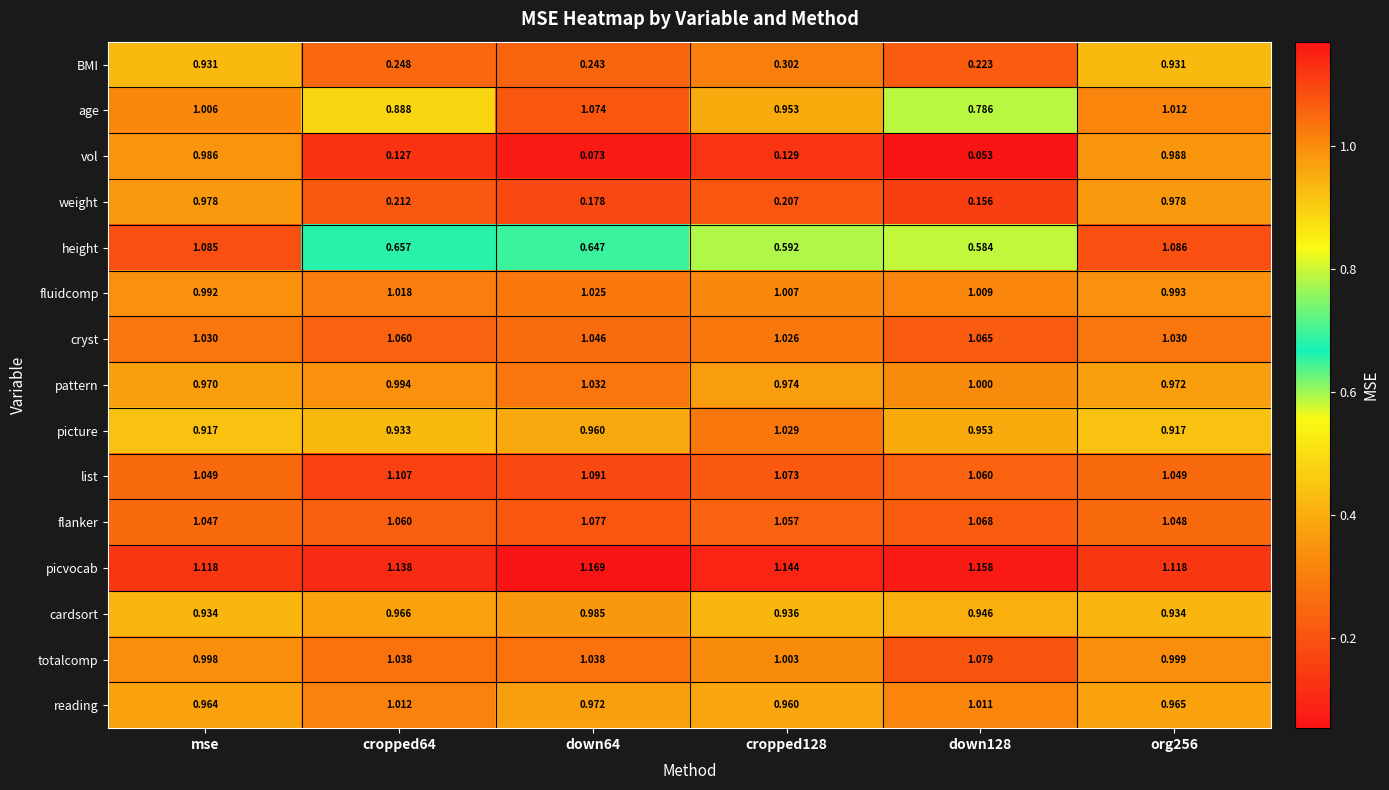

Rank the series by their maximum value, from highest to lowest.

picvocab, list, height, totalcomp, flanker, age, cryst, pattern, picture, fluidcomp, reading, vol, cardsort, weight, BMI